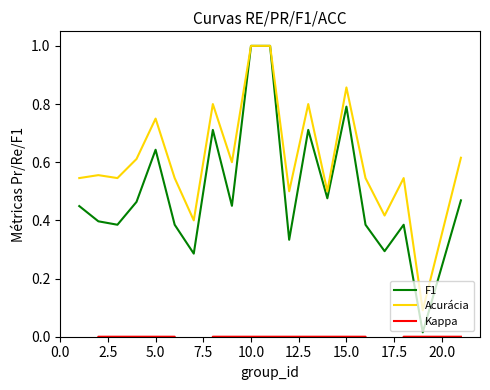

The value of Acurácia at 10.0 is 0.3. True or false?

False